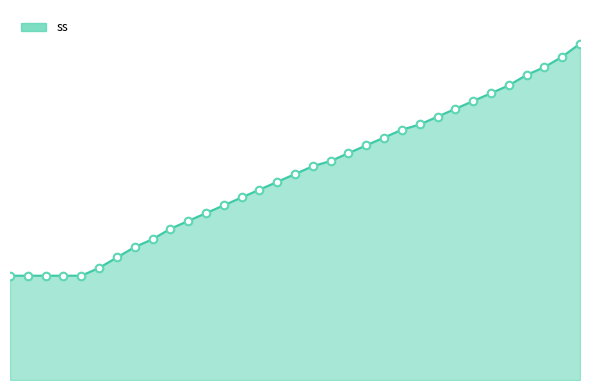

Is this an area chart (filled region under the line)?

Yes